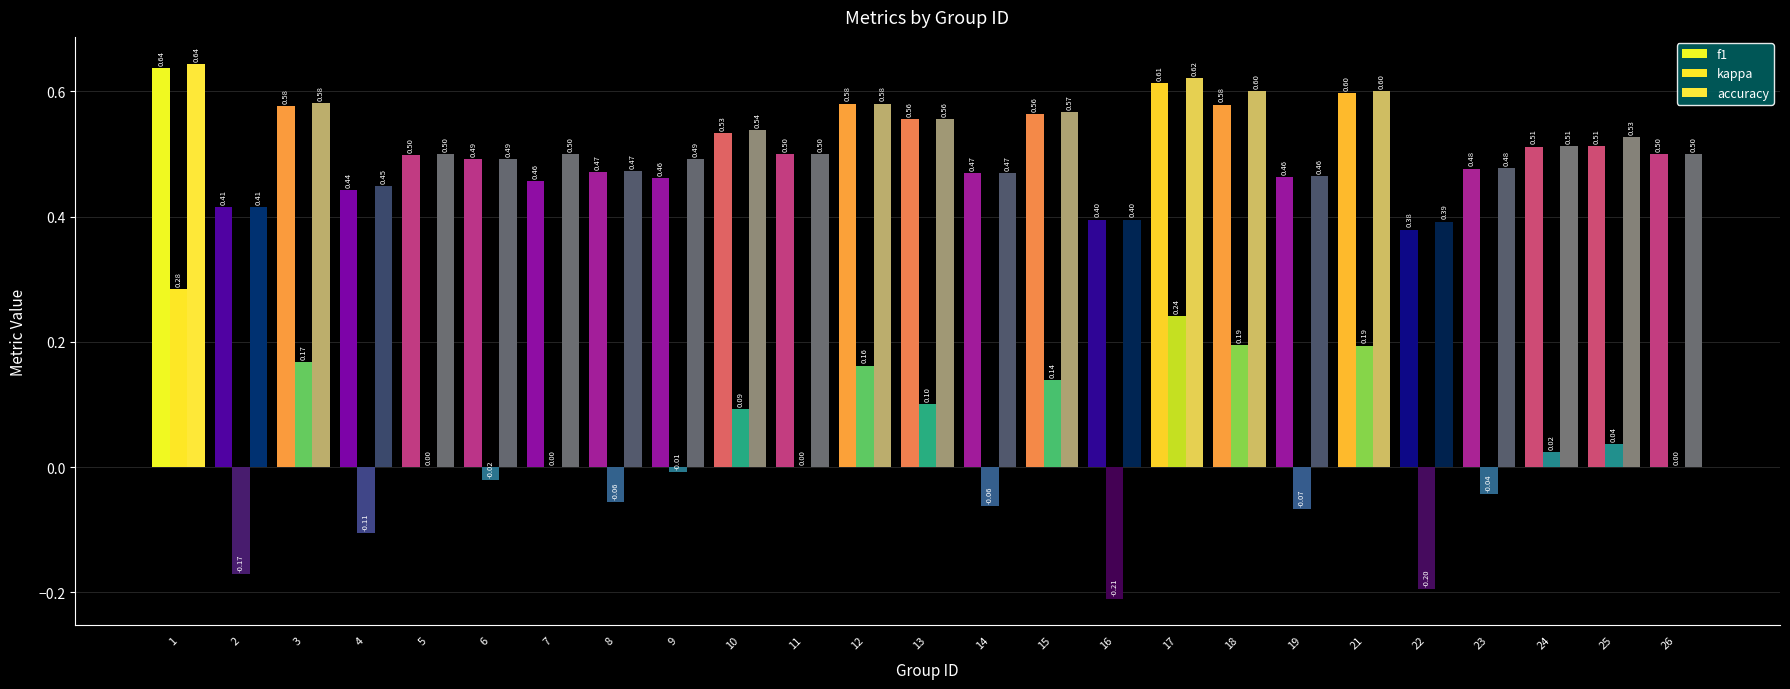

True or false: f1 has a value of 0.2 at 10.

False